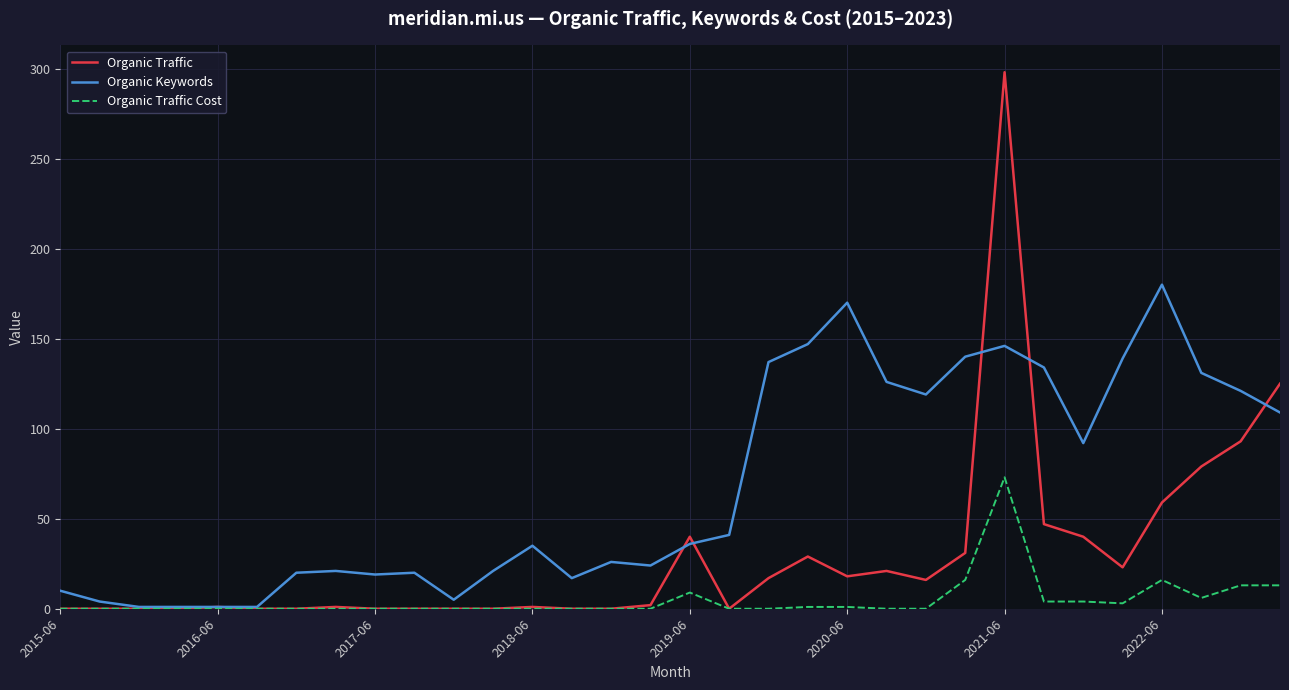

Rank the series by their maximum value, from lowest to highest.

Organic Traffic Cost, Organic Keywords, Organic Traffic